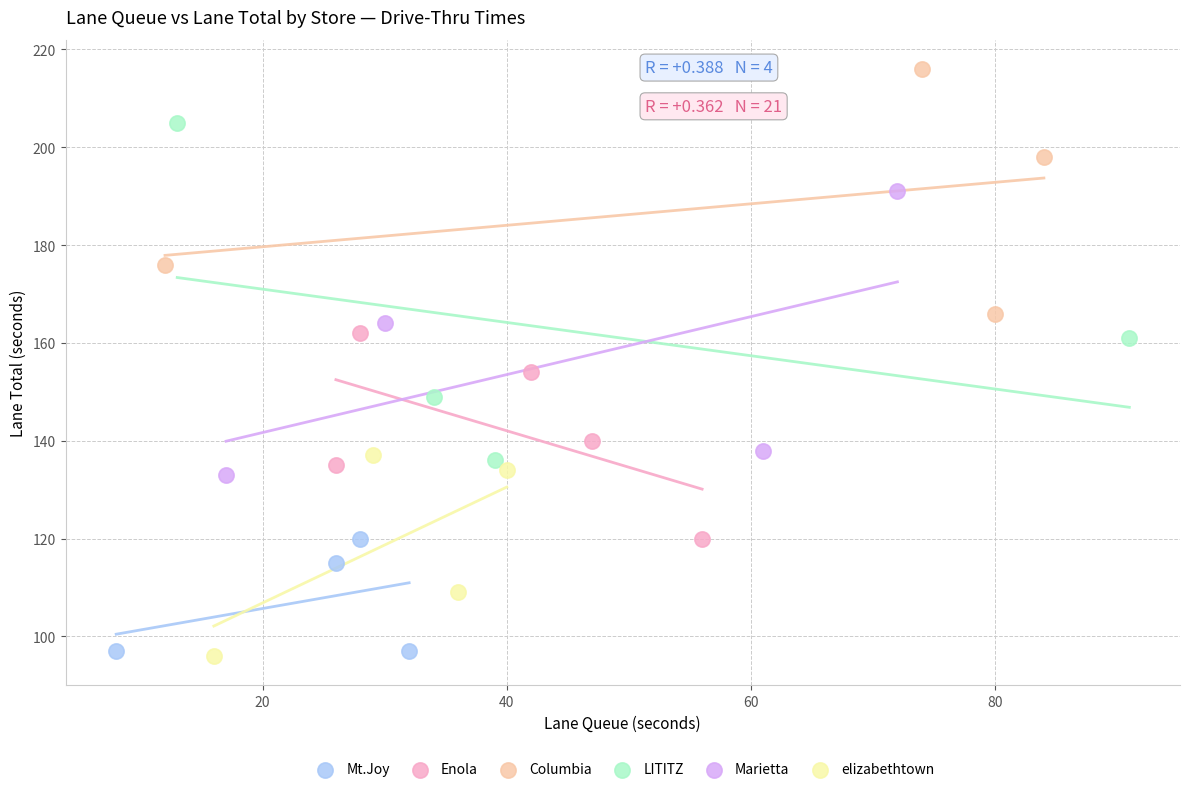

What are all the series names shown in the legend?

Mt.Joy, Enola, Columbia, LITITZ, Marietta, elizabethtown